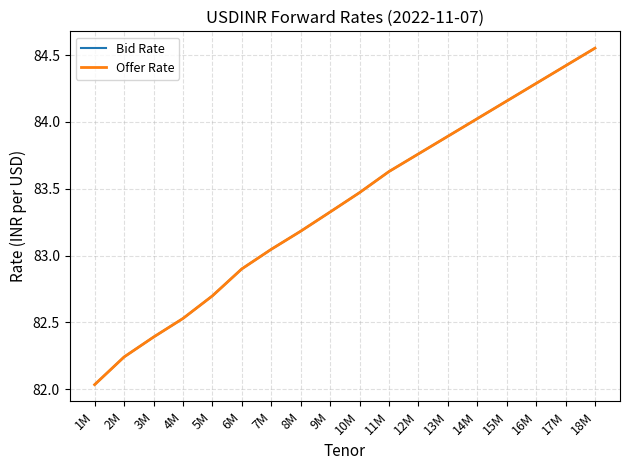

What value does the Offer Rate series have at 13M?

83.9